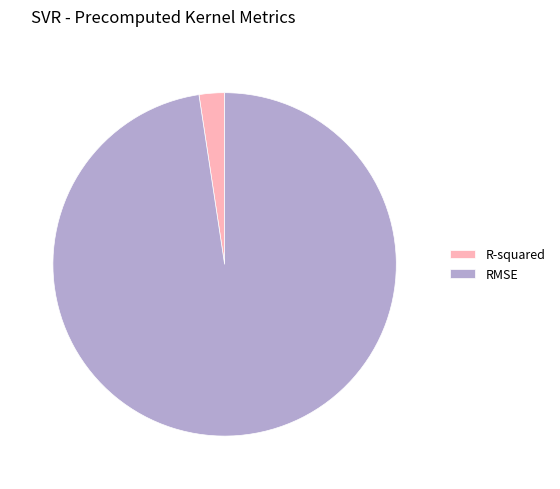

Which has a higher value, R-squared or RMSE?

RMSE